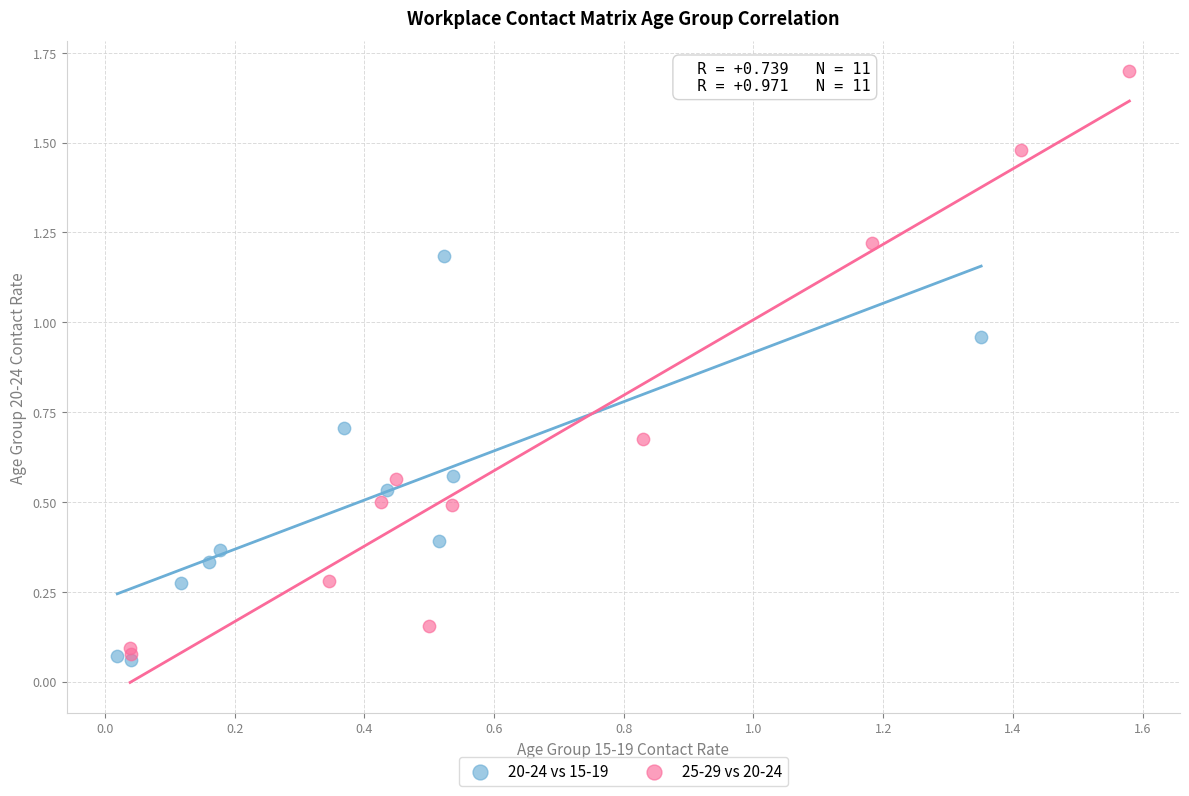

Which series has the largest Y range (max minus min)?

25-29 vs 20-24